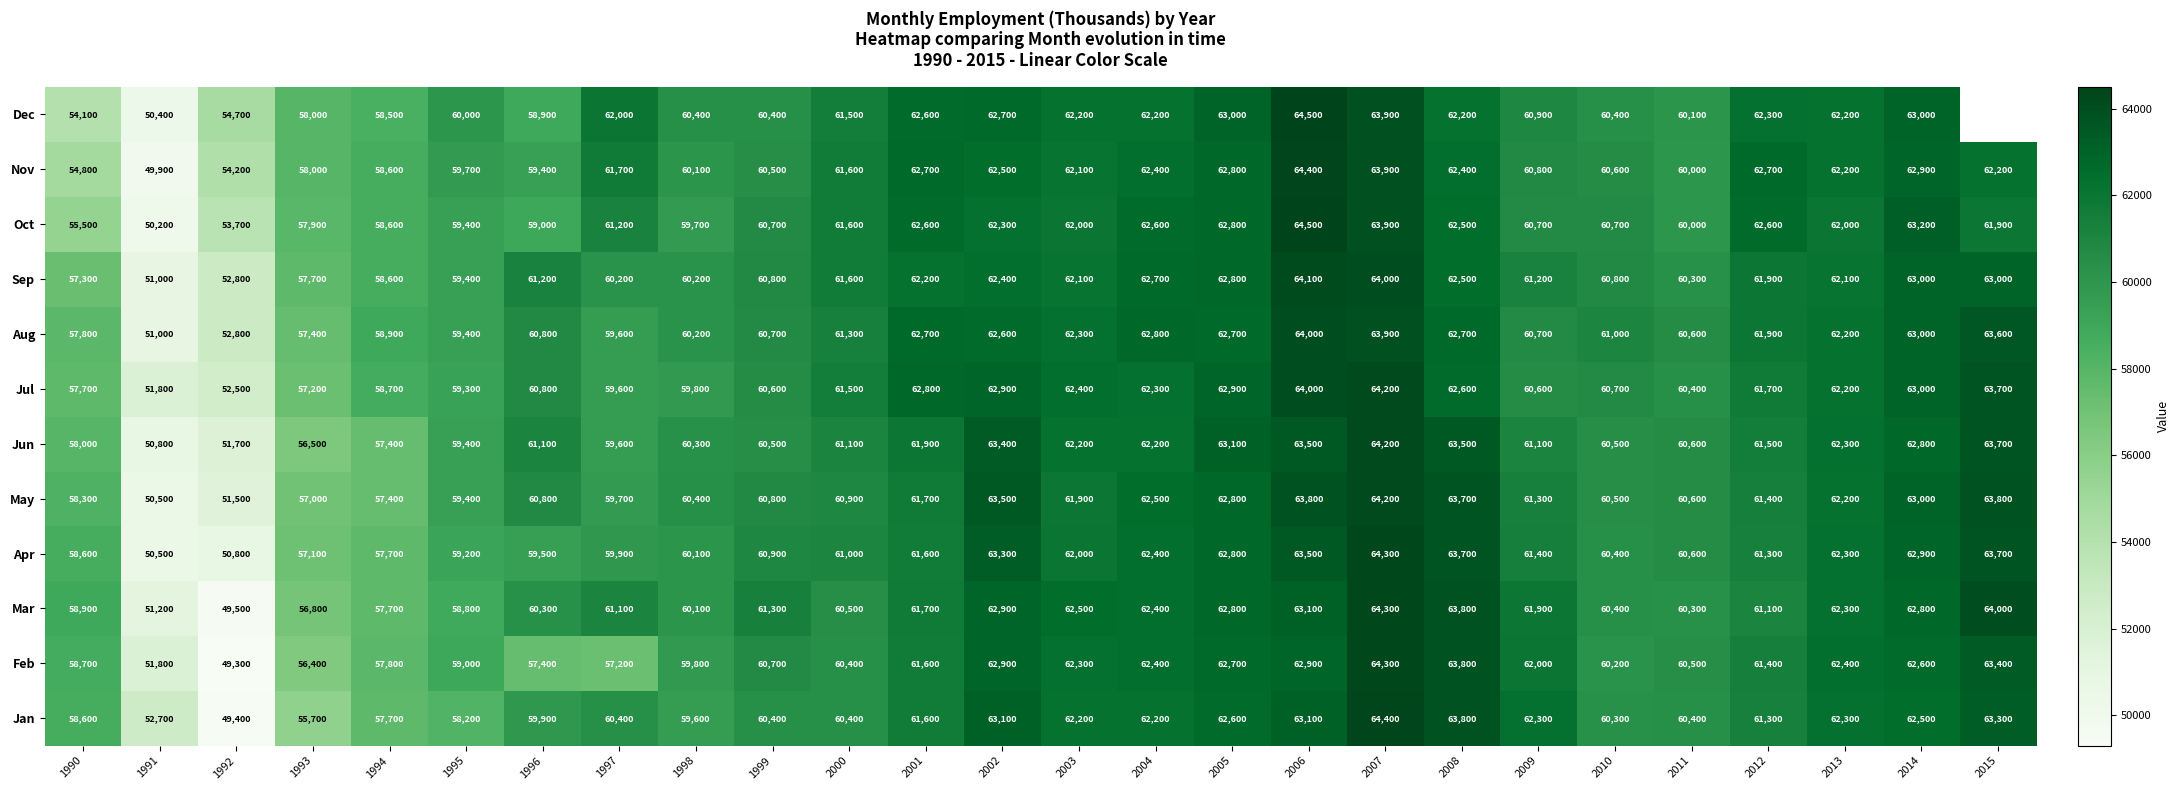

What is the total value across all series at 1996?

719100